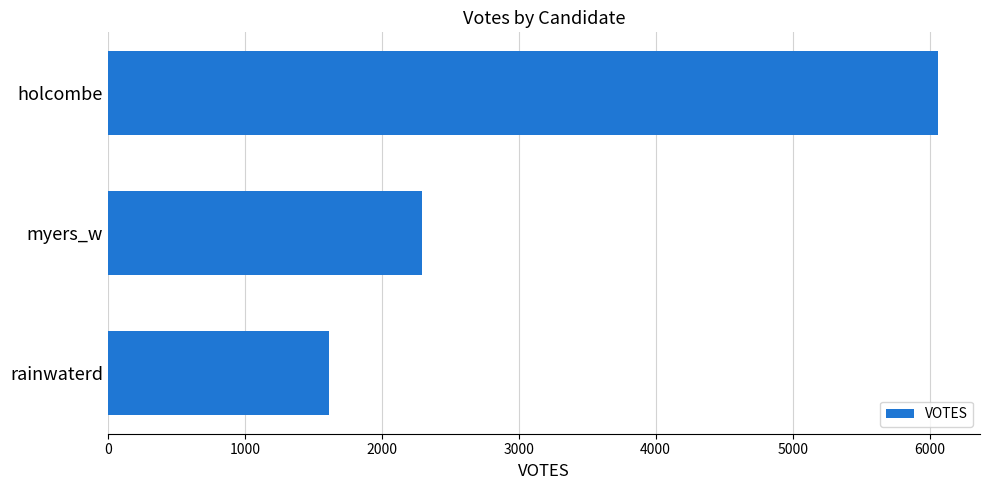

Which has a higher value, rainwaterd or holcombe?

holcombe